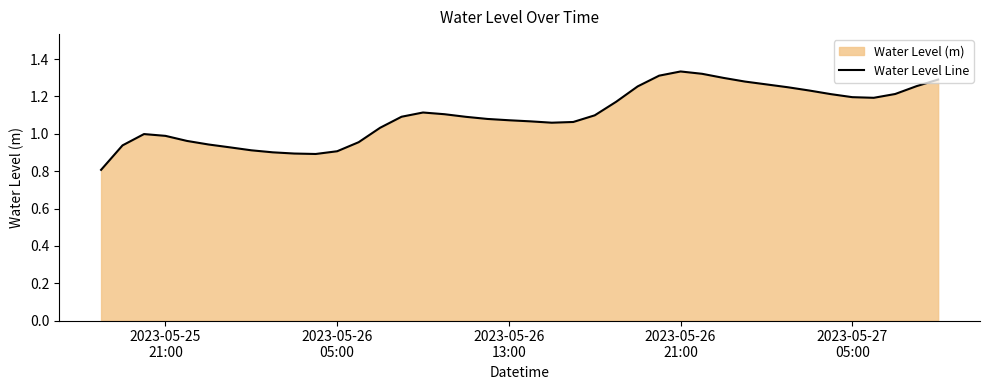

What is the difference between the maximum and minimum values?

0.5